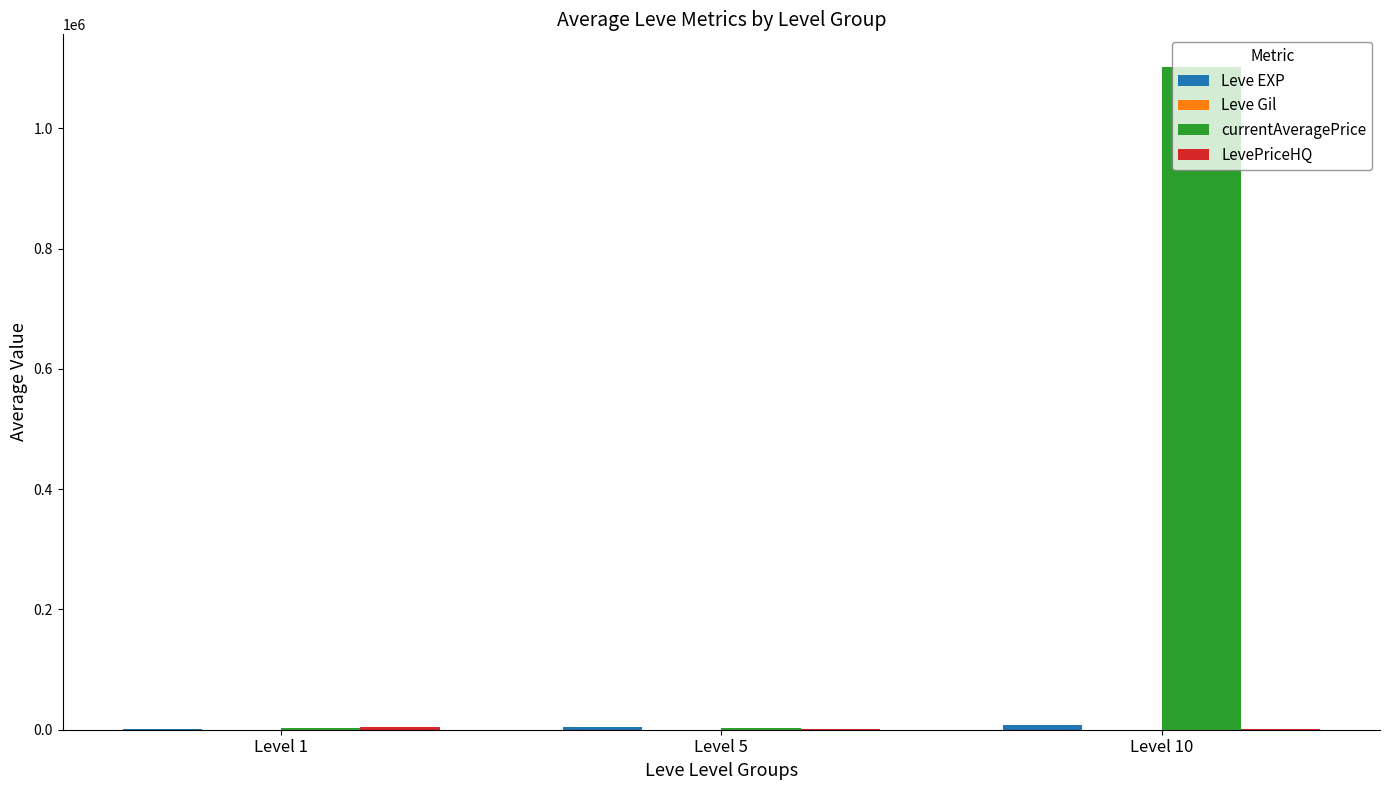

Which series has the largest total across all categories?

currentAveragePrice